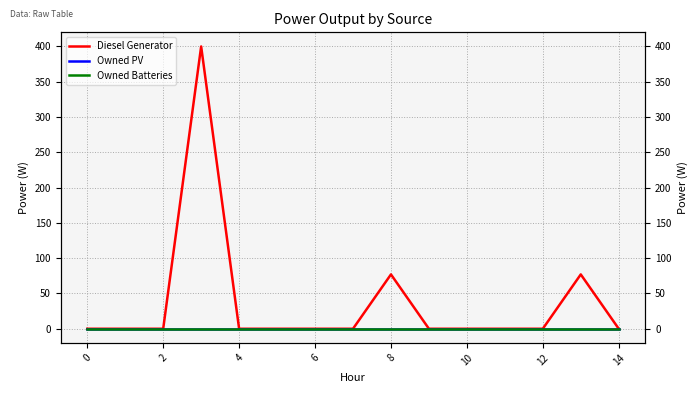

At 8, list the series in order from smallest to largest.

Owned PV, Owned Batteries, Diesel Generator